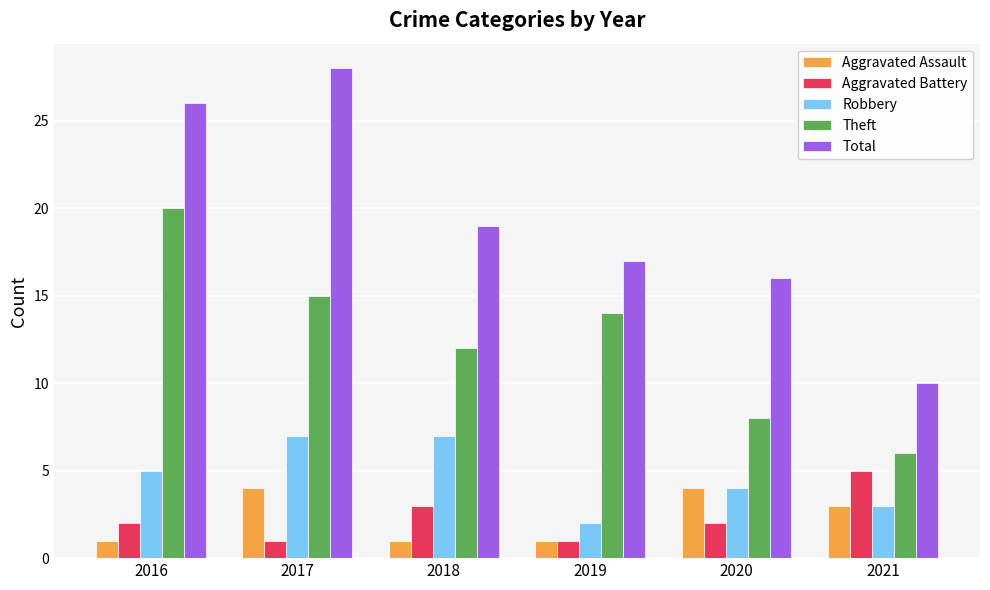

Is it true that Aggravated Battery equals 2 at 2018?

False